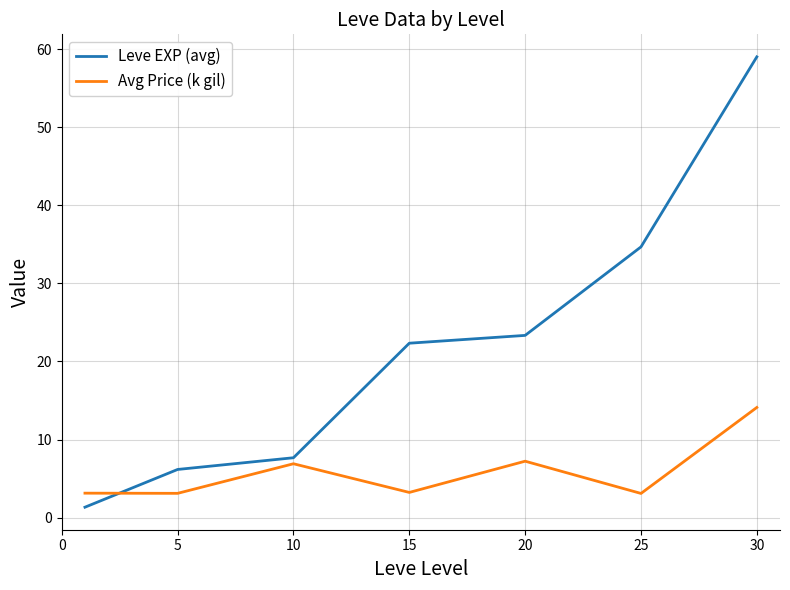

What is the average value of the Avg Price (k gil) series?

5.8